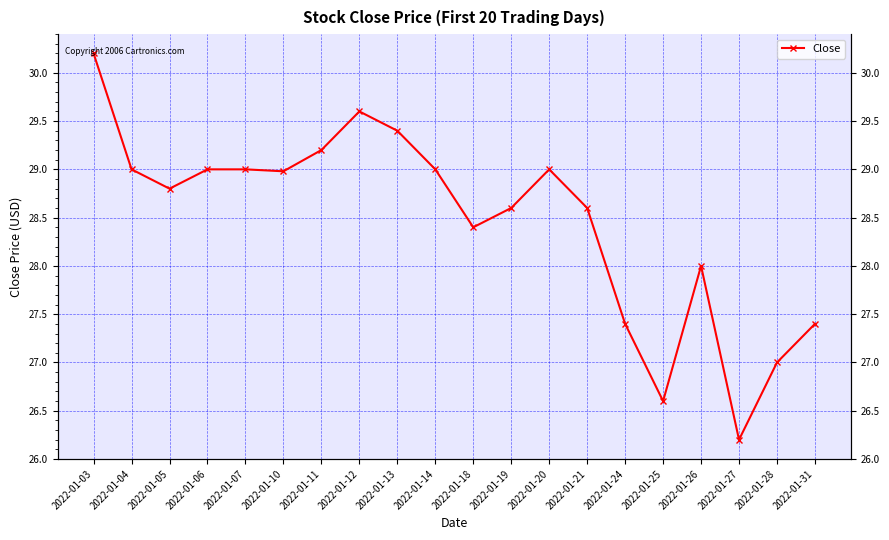

How many lines are shown in the chart?

1